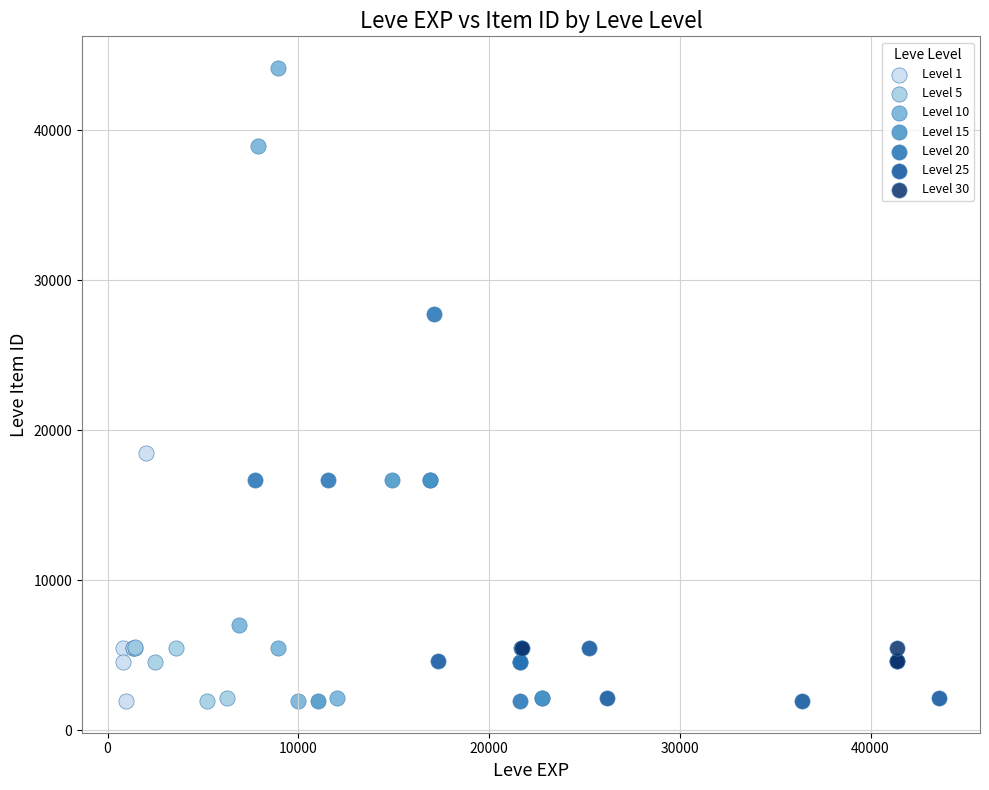

Which series contains the highest Y value?

Level 10